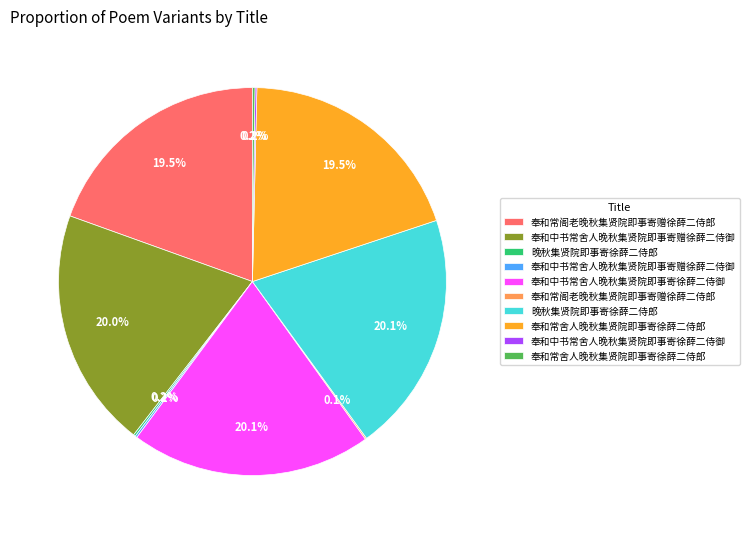

Is there a majority slice in this chart?

No